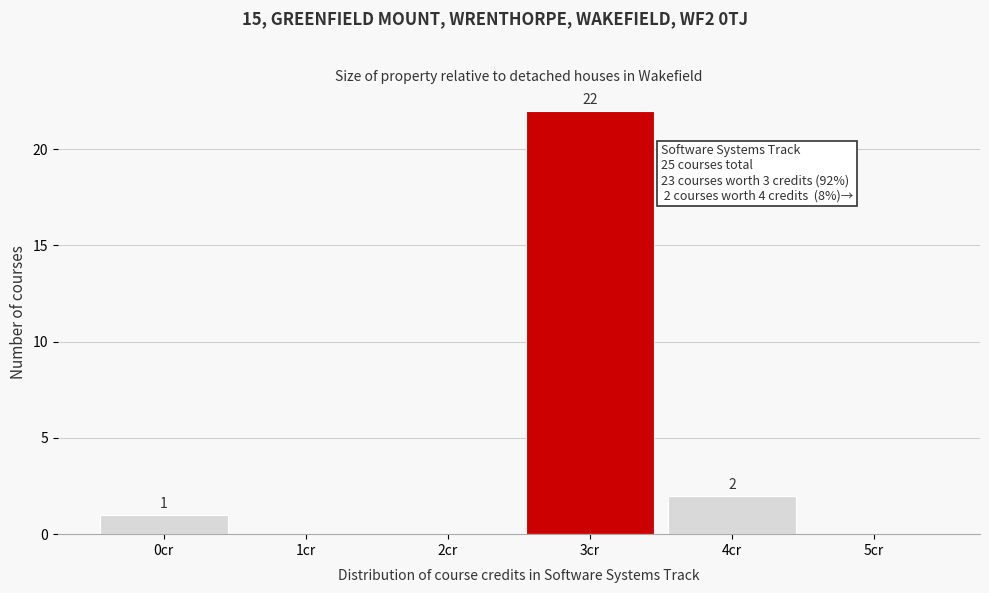

Reading left to right, transcribe all the data shown in this chart.

0cr=1	1cr=0	2cr=0	3cr=22	4cr=2	5cr=0